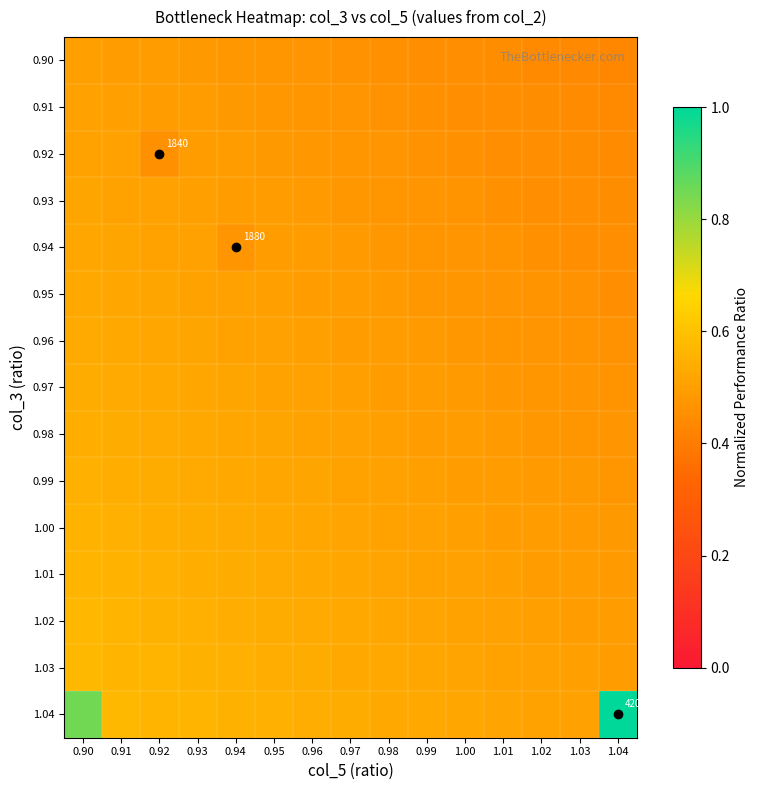

What is the total value across all series at 0.93?

7.8